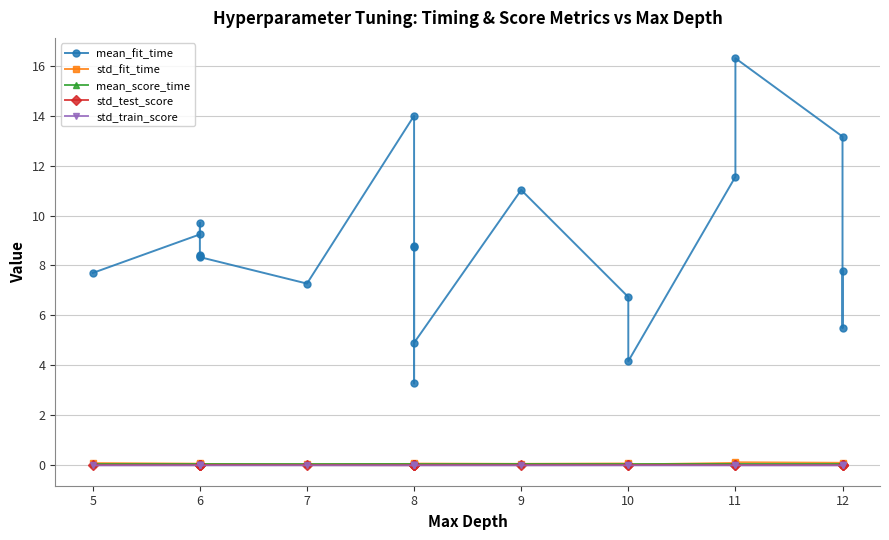

True or false: mean_score_time and std_test_score cross at least once.

False